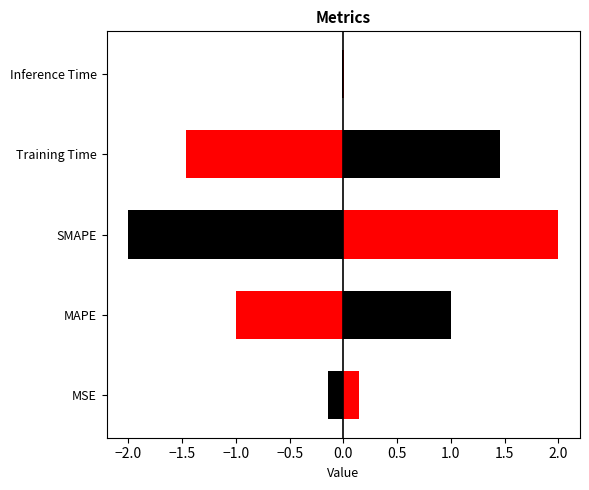

How many series are shown in this chart?

10